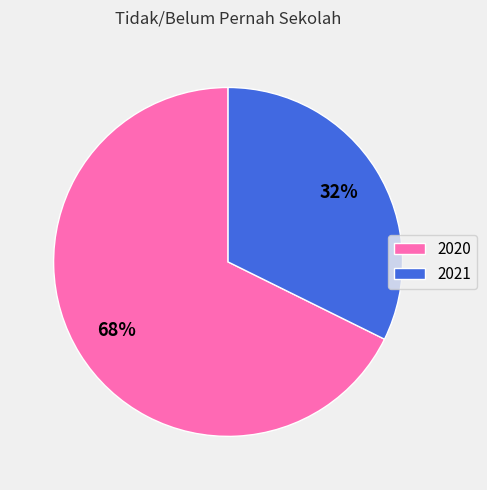

What percentage is the 2021 slice, to the nearest percent?

32%